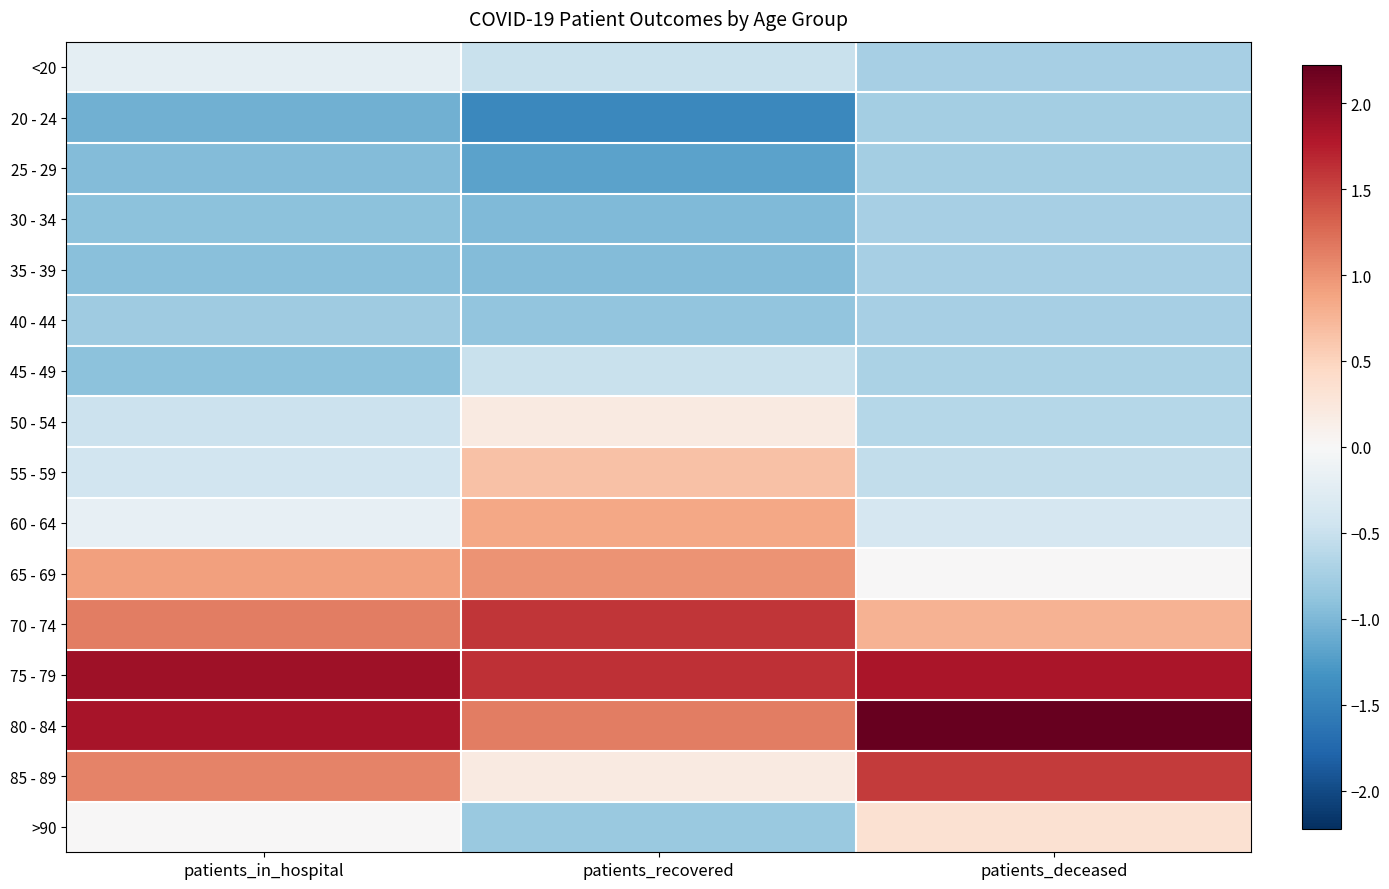

What is the smallest value displayed?

-1.4